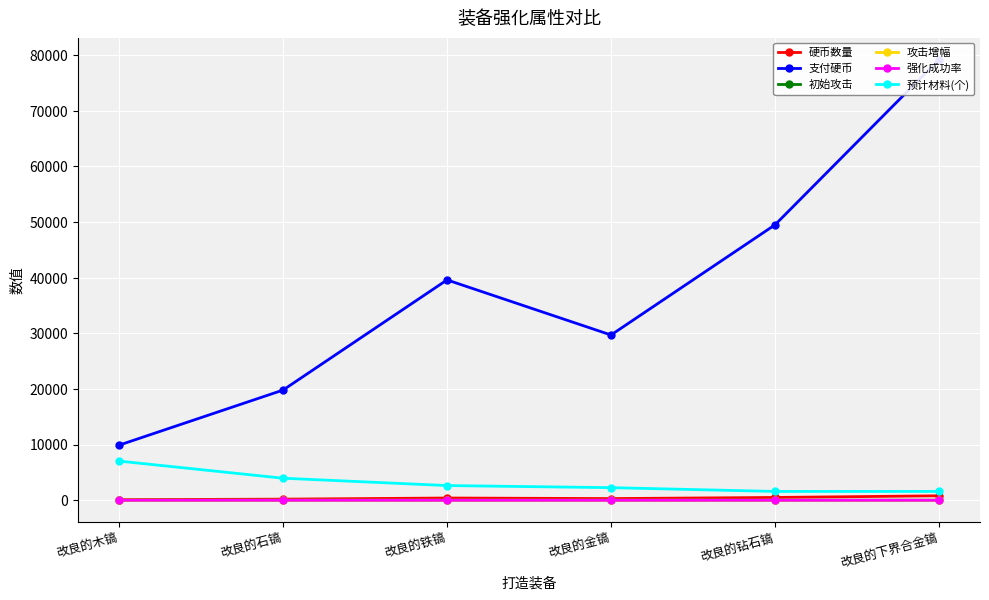

Reading left to right, extract all data points from this chart.

硬币数量: 改良的木镐=100.0	改良的石镐=200.0	改良的铁镐=400.0	改良的金镐=300.0	改良的钻石镐=500.0	改良的下界合金镐=800.0
支付硬币: 改良的木镐=9900.0	改良的石镐=19800.0	改良的铁镐=39600.0	改良的金镐=29700.0	改良的钻石镐=49500.0	改良的下界合金镐=79200.0
初始攻击: 改良的木镐=2.0	改良的石镐=3.0	改良的铁镐=4.0	改良的金镐=2.0	改良的钻石镐=5.0	改良的下界合金镐=6.0
攻击增幅: 改良的木镐=0.1	改良的石镐=0.1	改良的铁镐=0.2	改良的金镐=0.1	改良的钻石镐=0.2	改良的下界合金镐=0.3
强化成功率: 改良的木镐=0.9	改良的石镐=0.8	改良的铁镐=0.6	改良的金镐=0.7	改良的钻石镐=0.5	改良的下界合金镐=0.5
预计材料(个): 改良的木镐=7040.0	改良的石镐=3960.0	改良的铁镐=2640.0	改良的金镐=2262.9	改良的钻石镐=1584.0	改良的下界合金镐=1584.0